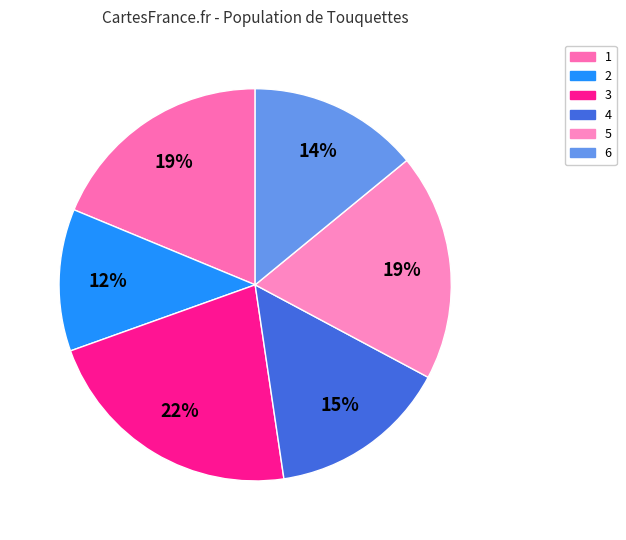

To the nearest percent, what is the average slice percentage?

17%